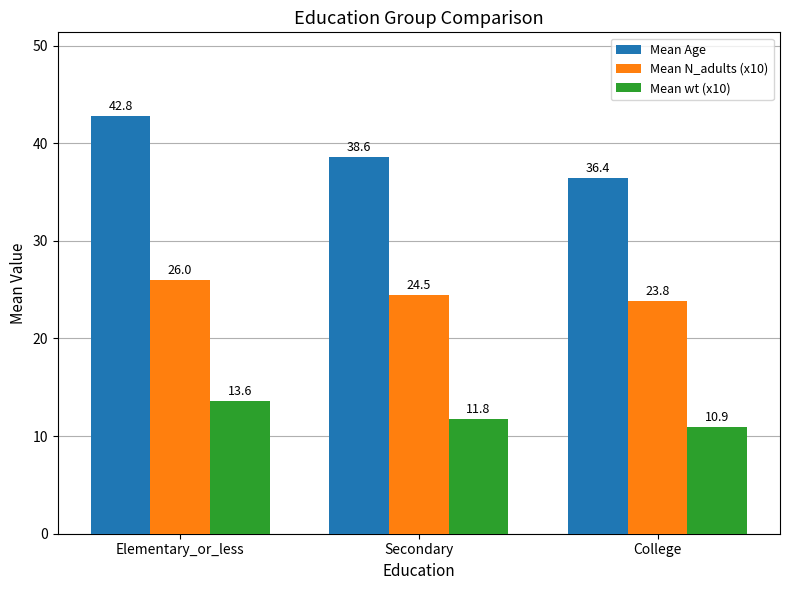

Which series has the largest range (max minus min)?

Mean Age